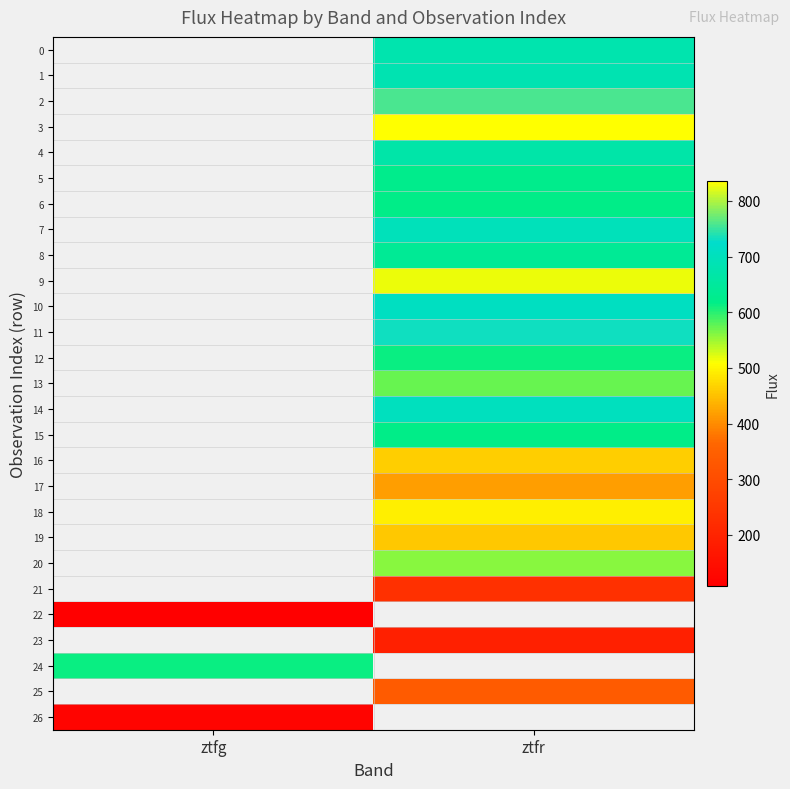

What is the minimum value shown in the chart?

109.0